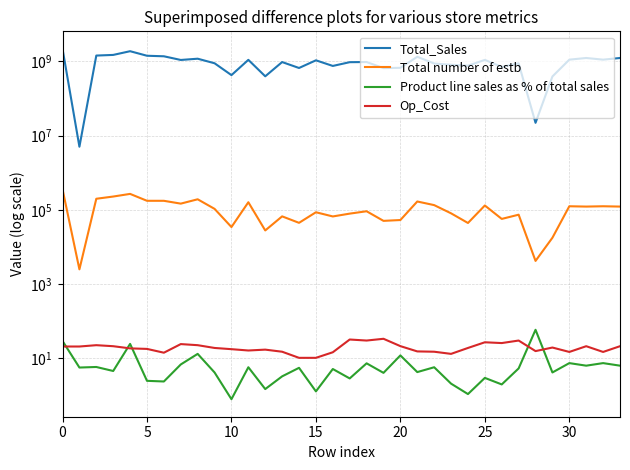

The Total number of estb series shows 50812.0 at 19. True or false?

True